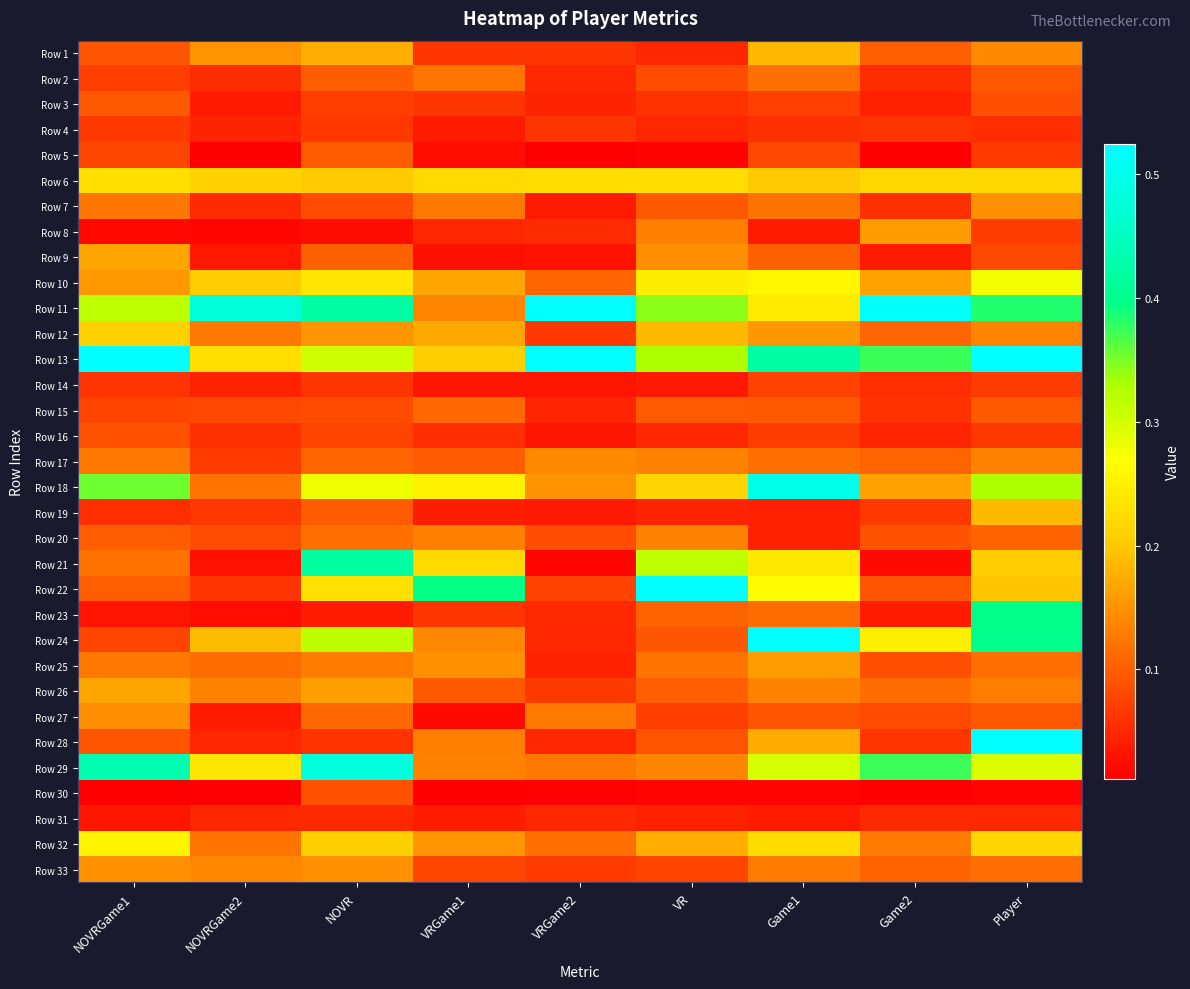

Rank the series at VRGame1 from highest to lowest value.

Row 22, Row 18, Row 21, Row 6, Row 13, Row 12, Row 10, Row 32, Row 25, Row 24, Row 11, Row 29, Row 28, Row 20, Row 7, Row 2, Row 15, Row 17, Row 26, Row 33, Row 23, Row 3, Row 1, Row 16, Row 8, Row 19, Row 31, Row 4, Row 14, Row 9, Row 5, Row 27, Row 30